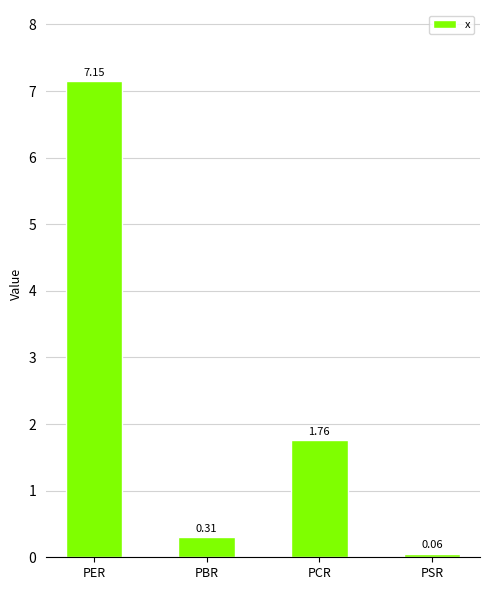

Where is the data nearest to the value 3?

PCR